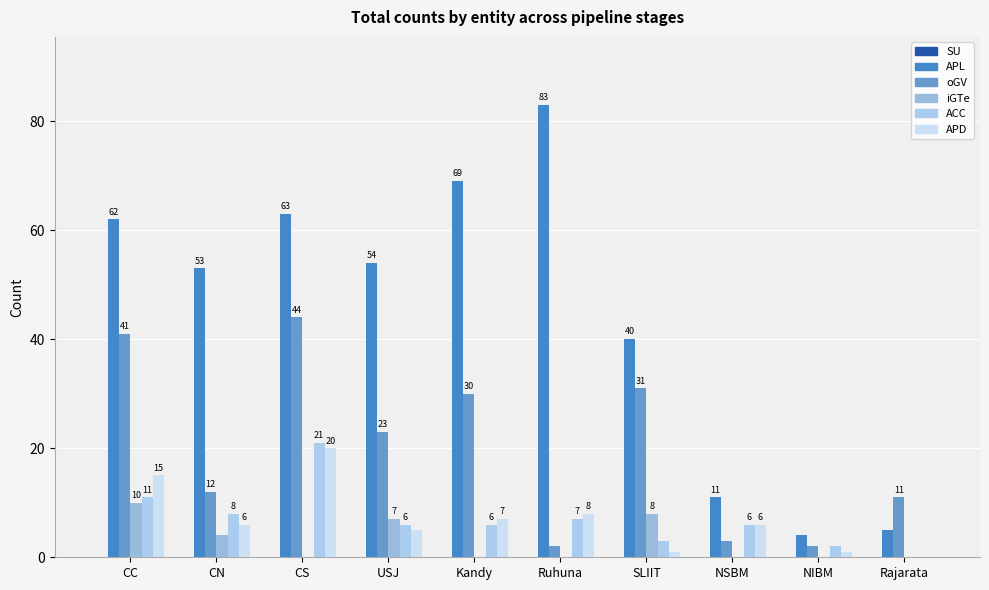

What is the label of the 7th bar from the left?

SLIIT